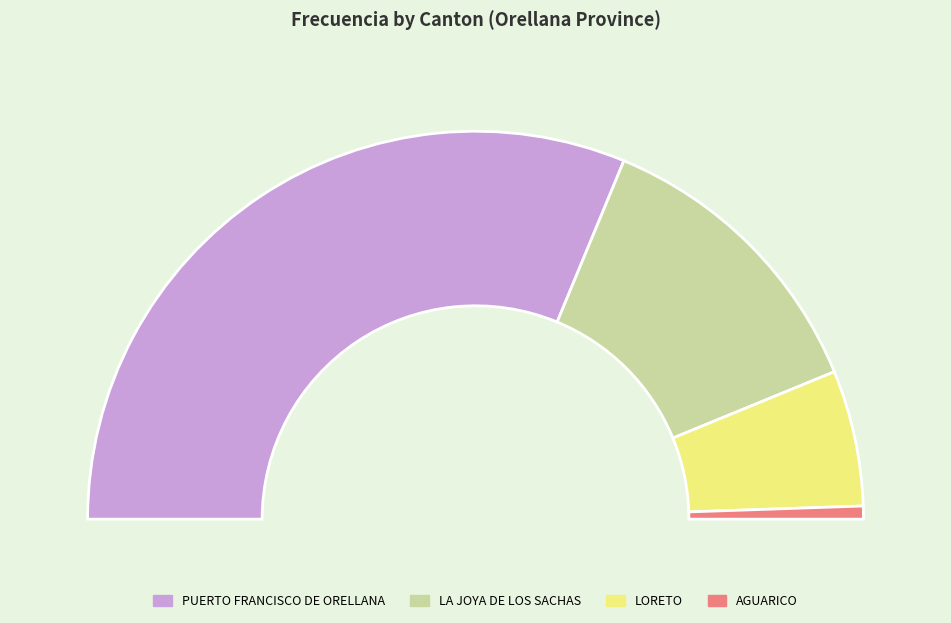

What is the change in value from LA JOYA DE LOS SACHAS to AGUARICO?

-5997